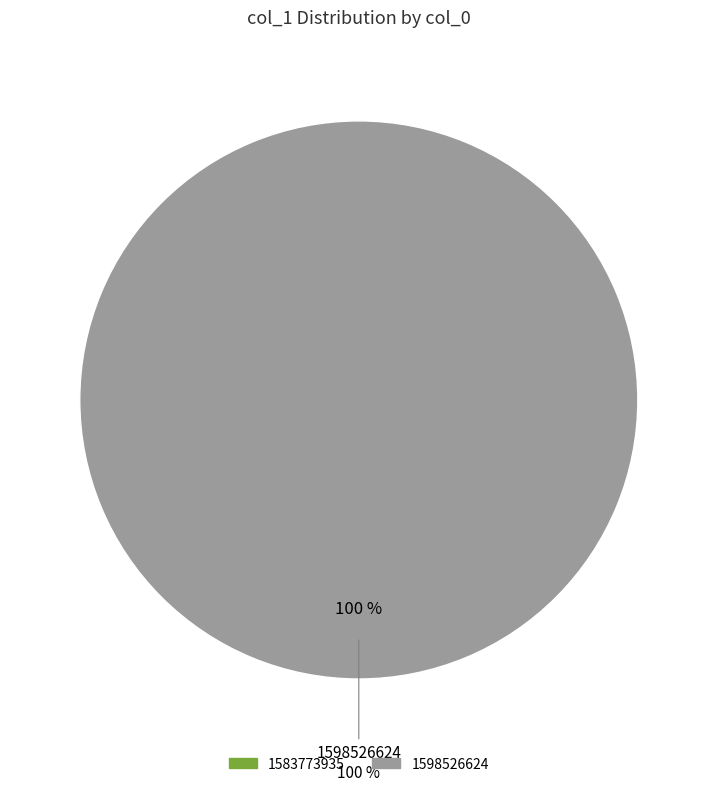

Which category has the smallest portion of the pie?

1583773935